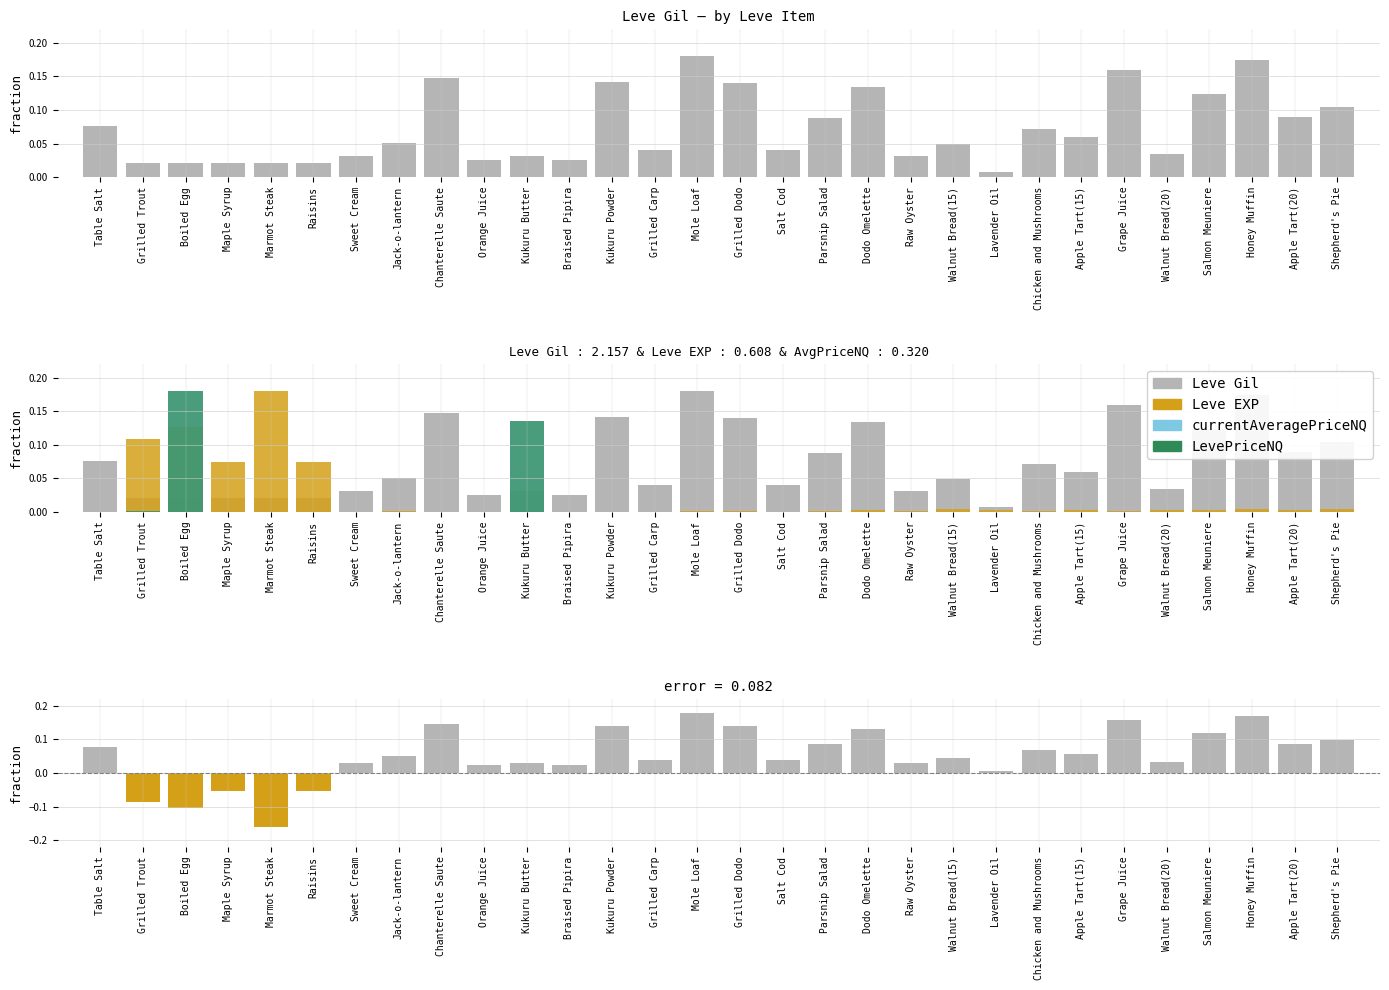

What is the label of the 20th bar from the left?

Raw Oyster